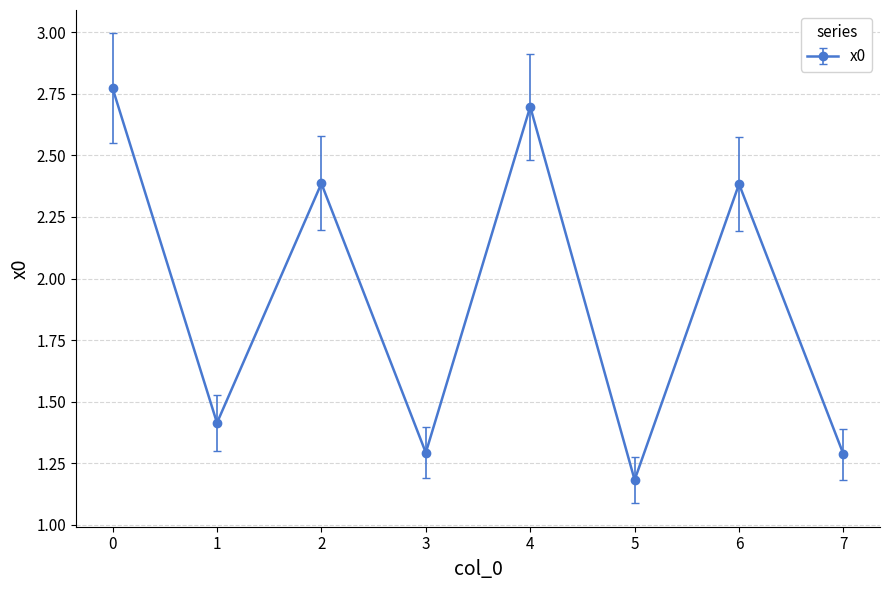

How many values exceed 2?

4